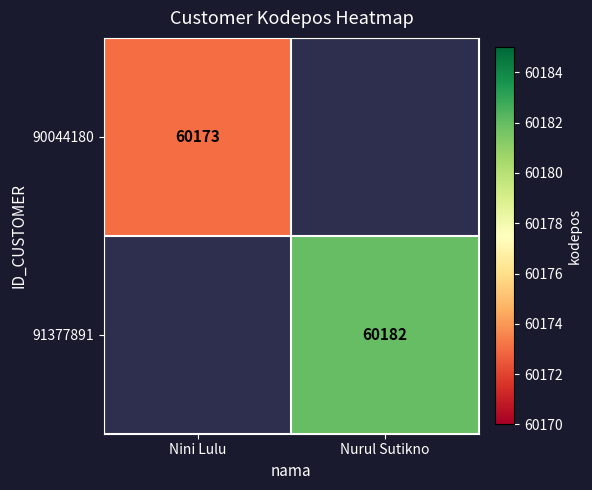

The value of 90044180 at Nini Lulu is 96124. True or false?

False